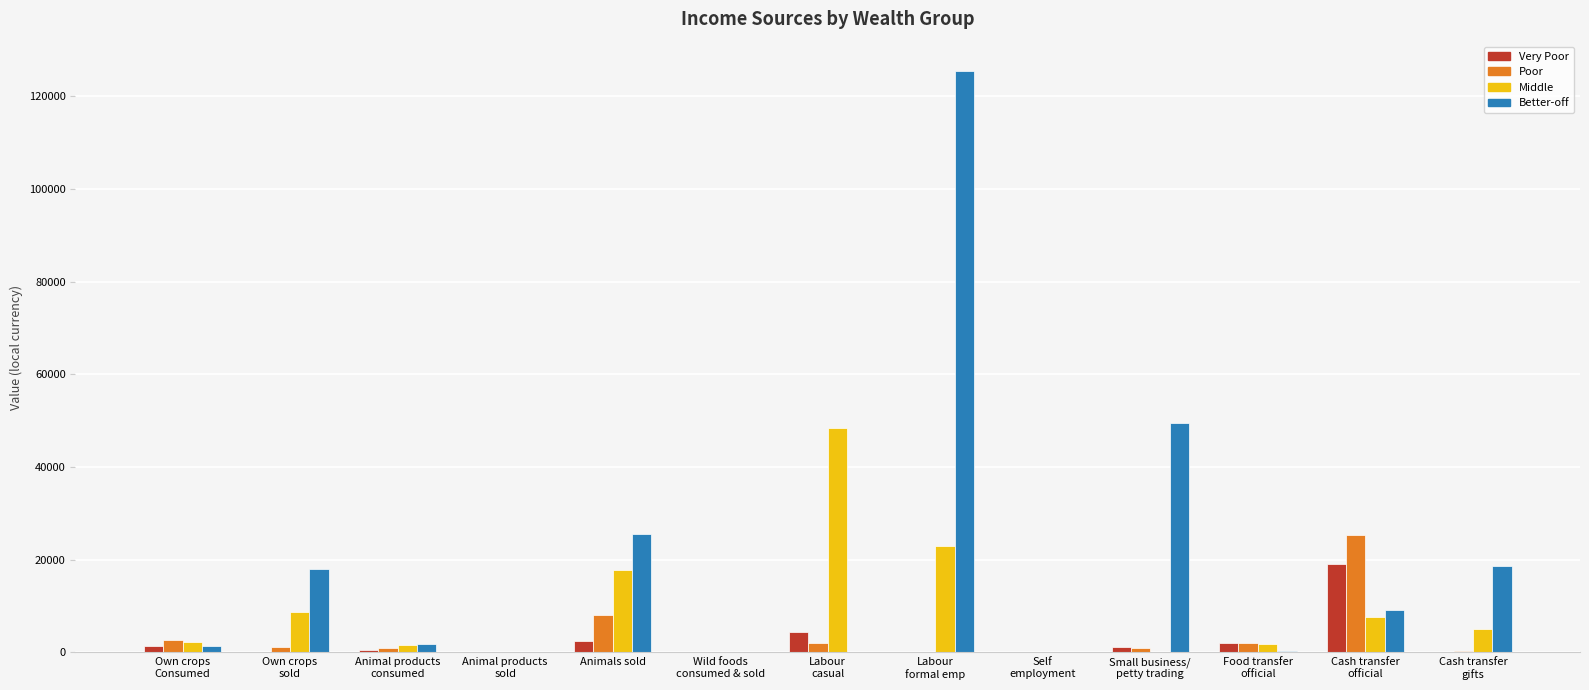

At which label is Poor closest to 12707?

Animals sold